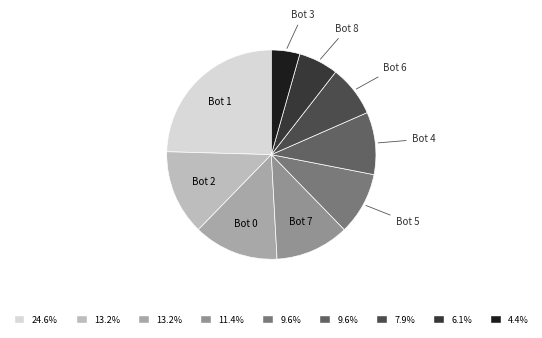

What is the largest slice in the pie chart?

Bot 1